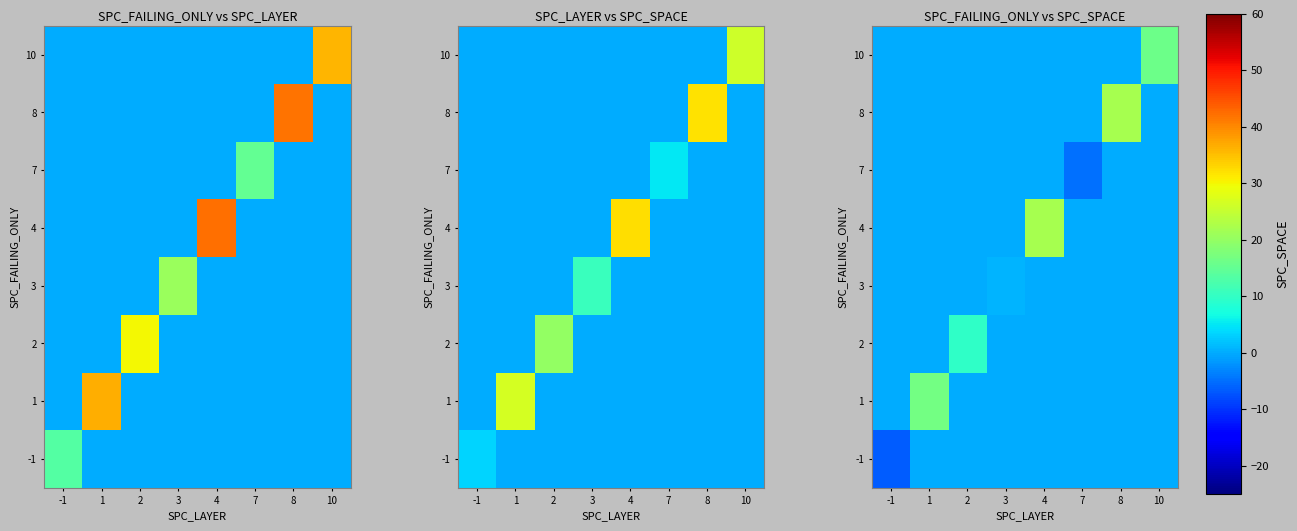

How many values in the 3 series exceed 0?

1